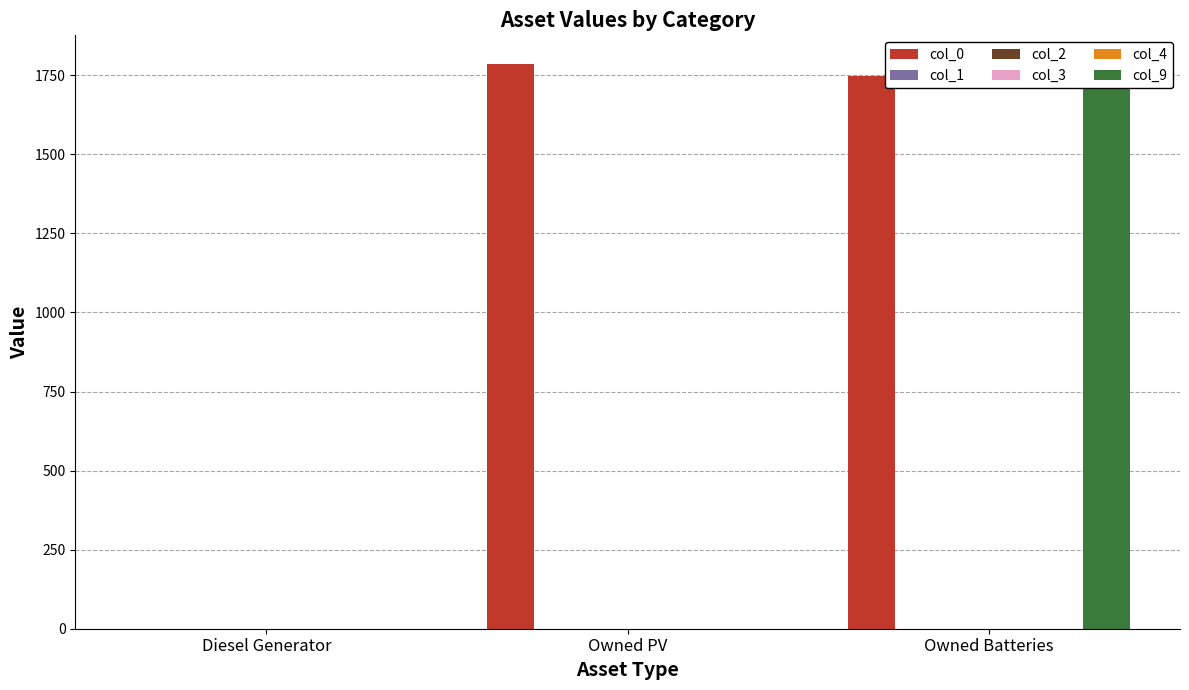

How many groups of bars are there?

3